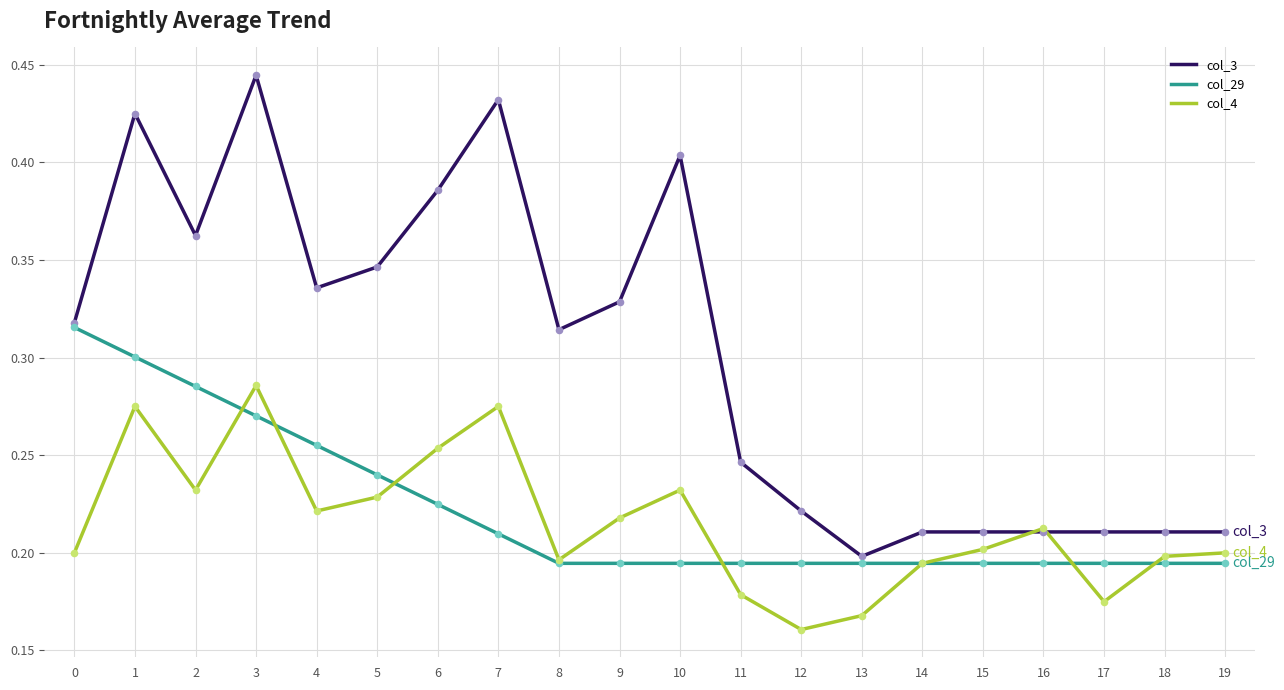

What are all the series names shown in the legend?

col_3, col_29, col_4